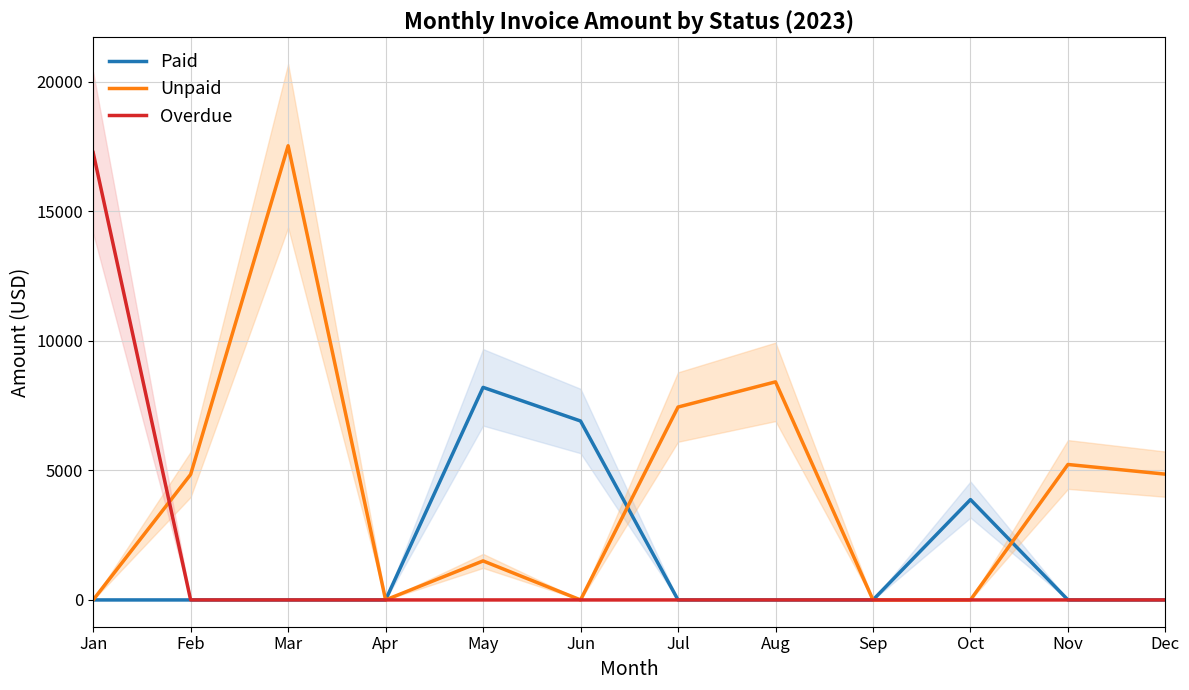

How many values in Paid are above zero?

3